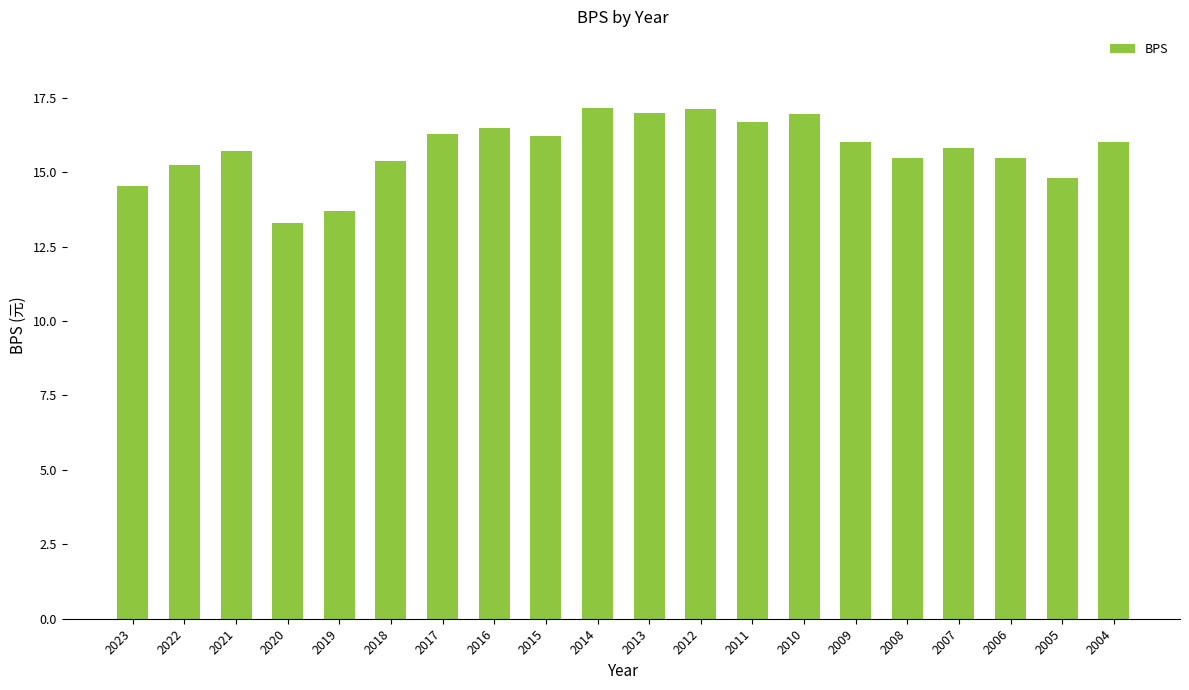

What is the value of the 9th bar from the left?

16.2